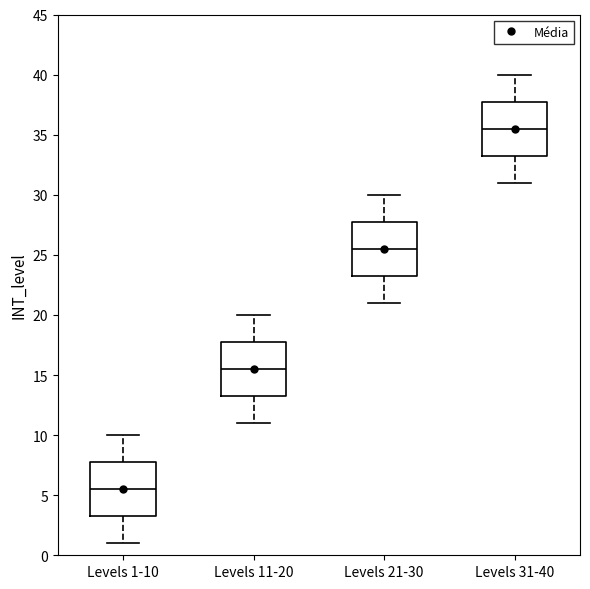

Where does the median line of the box for Levels 31-40 sit on the y-axis? The values are not printed on the chart, so give them approximately, as read against the axis.

35.5